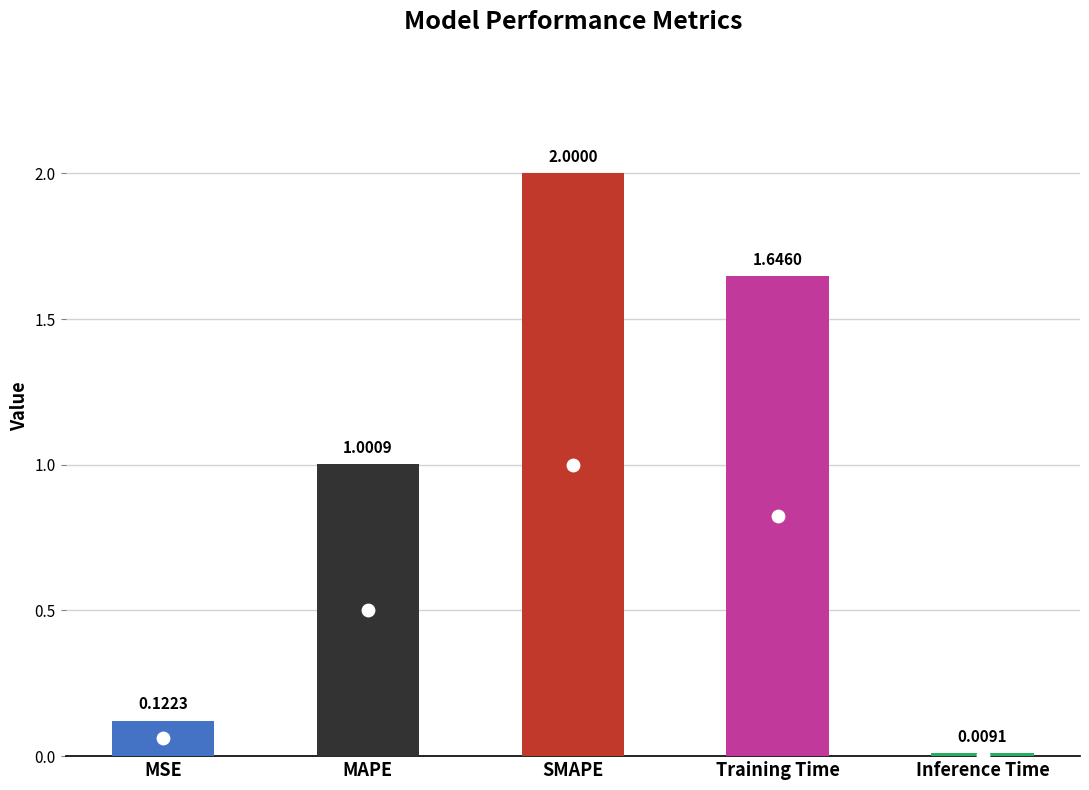

Approximately how many times larger is the value at Training Time compared to MAPE?

1.6